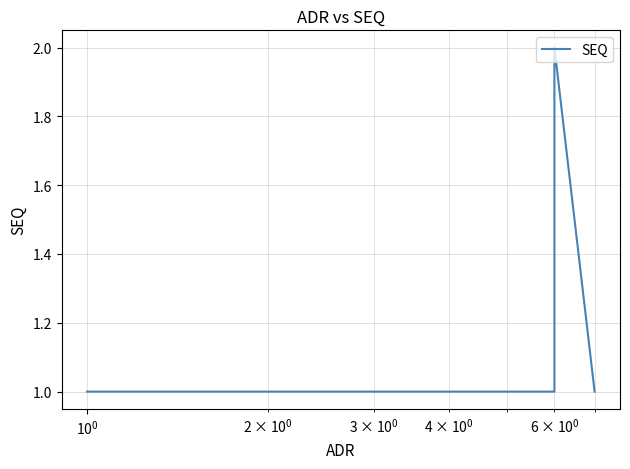

Approximately how many times larger is the value at 7 compared to $\mathdefault{10^{-2}}$?

1.0